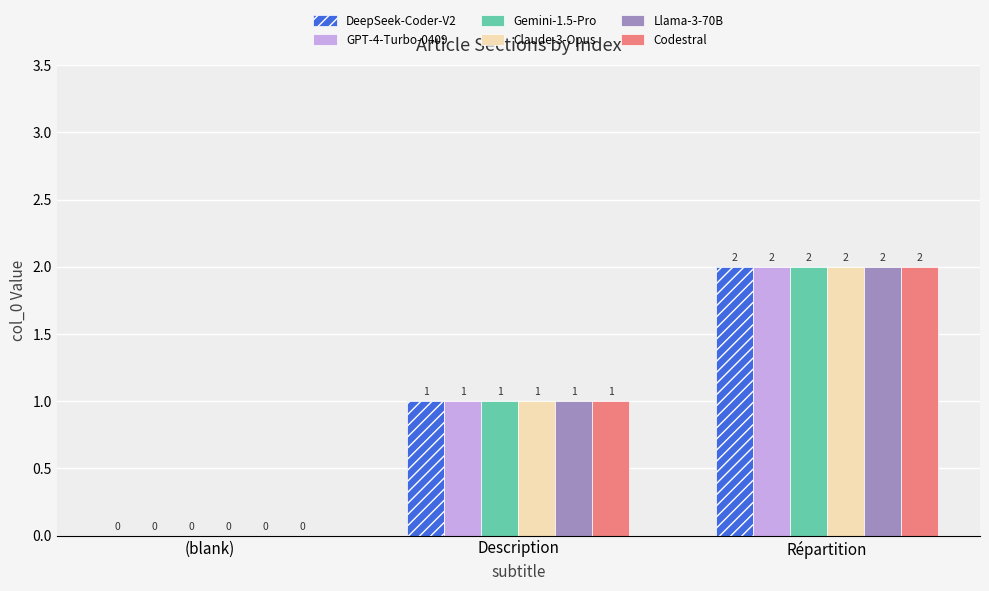

How many values in Gemini-1.5-Pro are above zero?

2